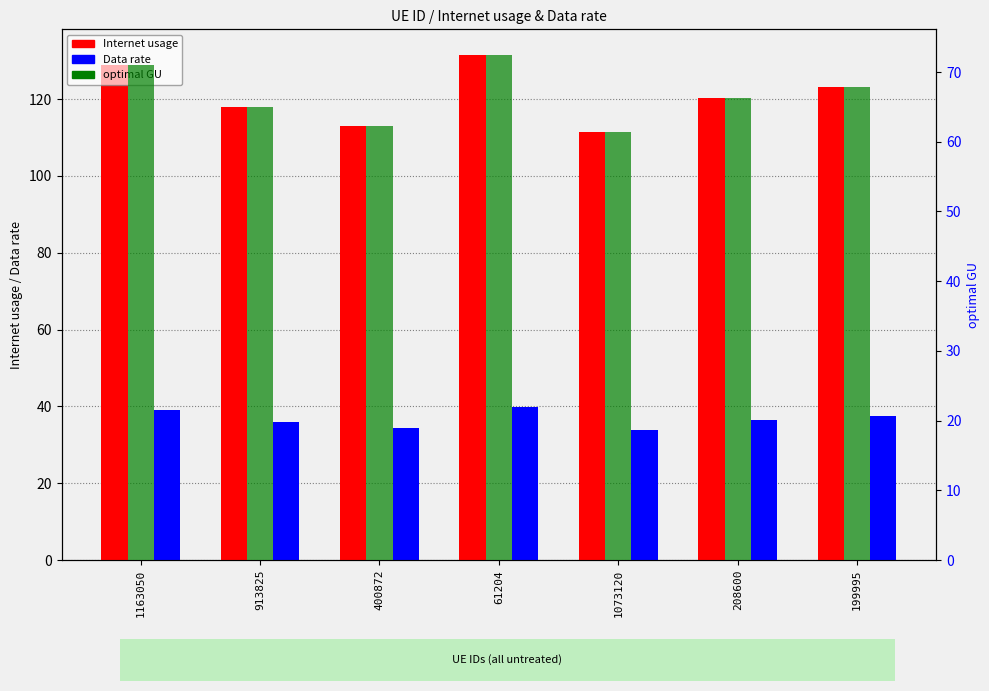

At which label does Internet usage first exceed 120?

1163050